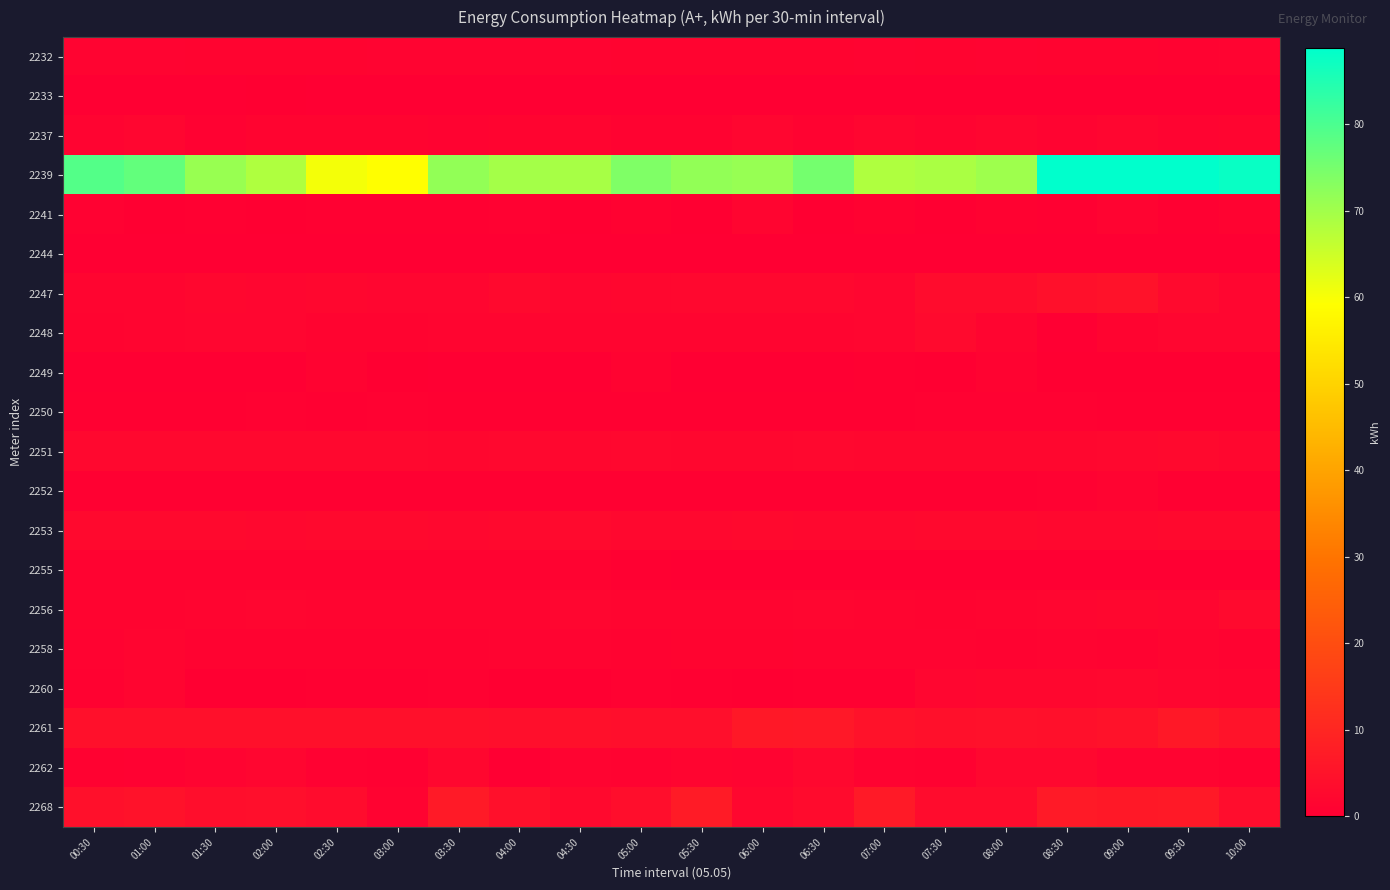

Which label corresponds to the largest value in the chart?

08:30